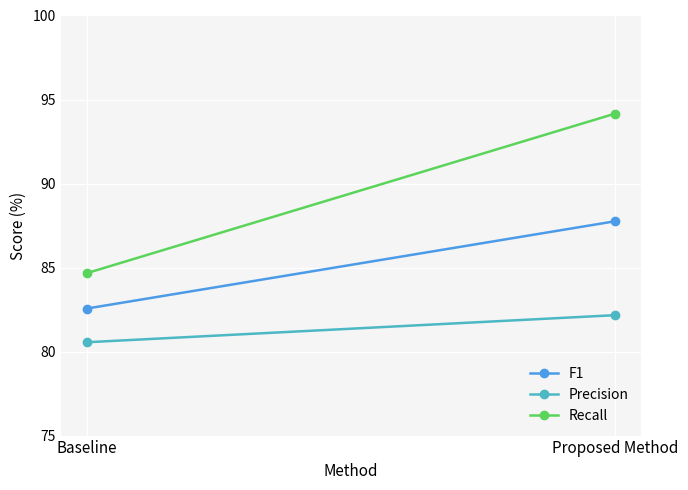

Reading right to left, extract all data points from this chart.

F1: Proposed Method=87.8	Baseline=82.6
Precision: Proposed Method=82.2	Baseline=80.6
Recall: Proposed Method=94.2	Baseline=84.7